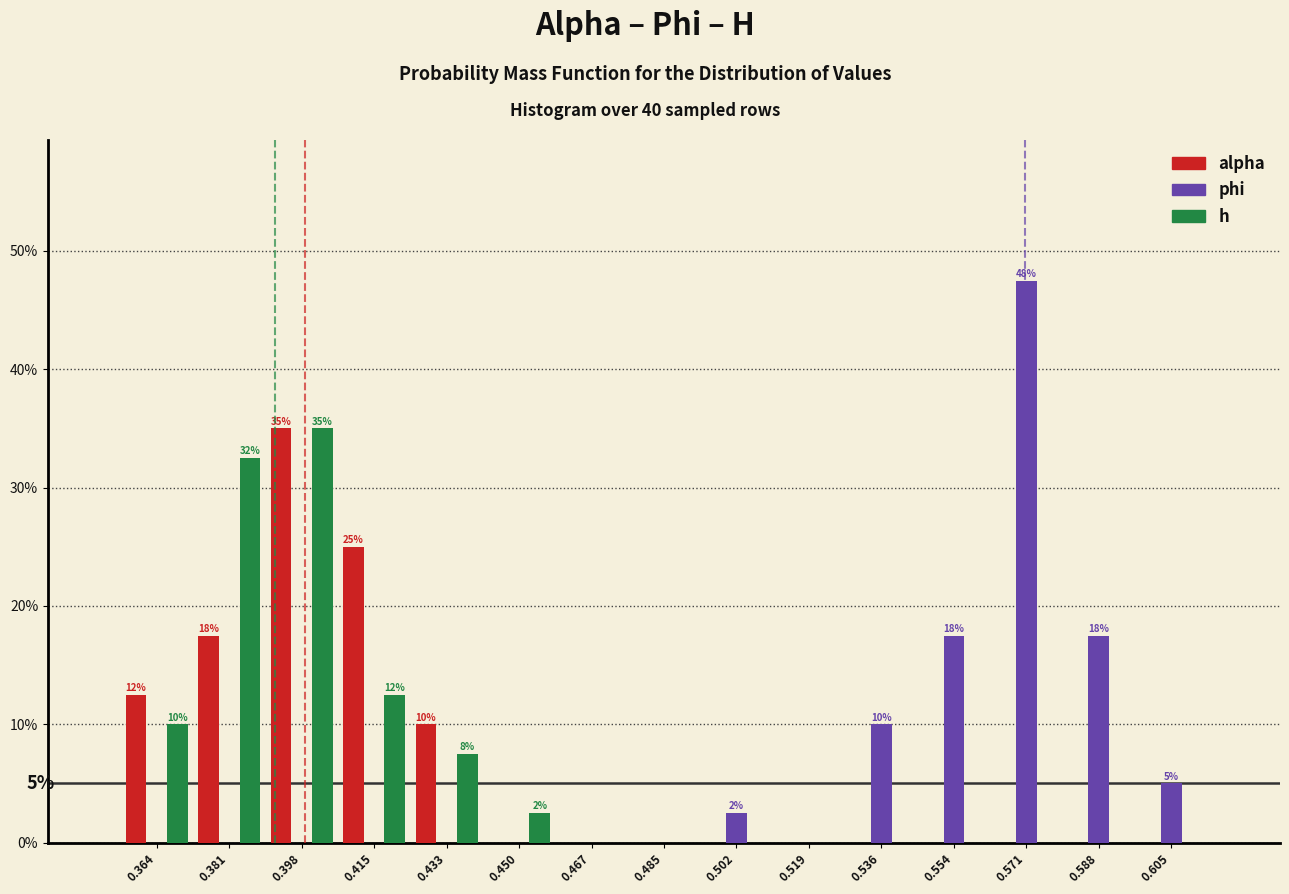

In the alpha series, which range on the x-axis has the tallest bar?

0.390 to 0.406